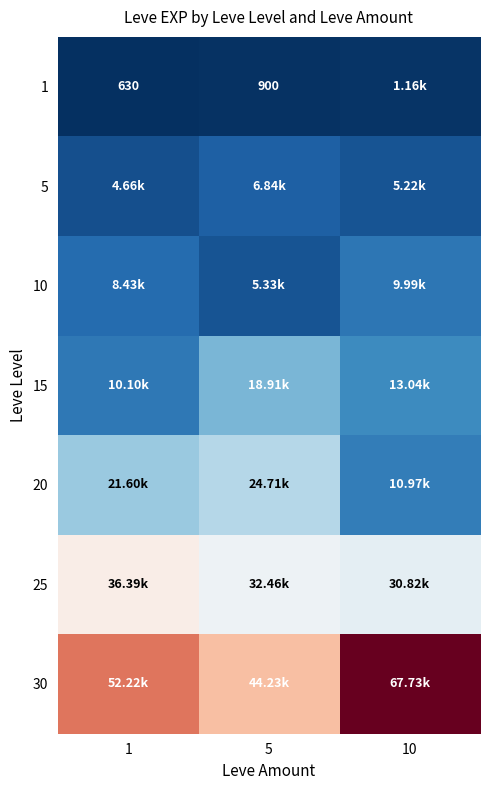

Is it true that 1 equals 630 at 1?

True